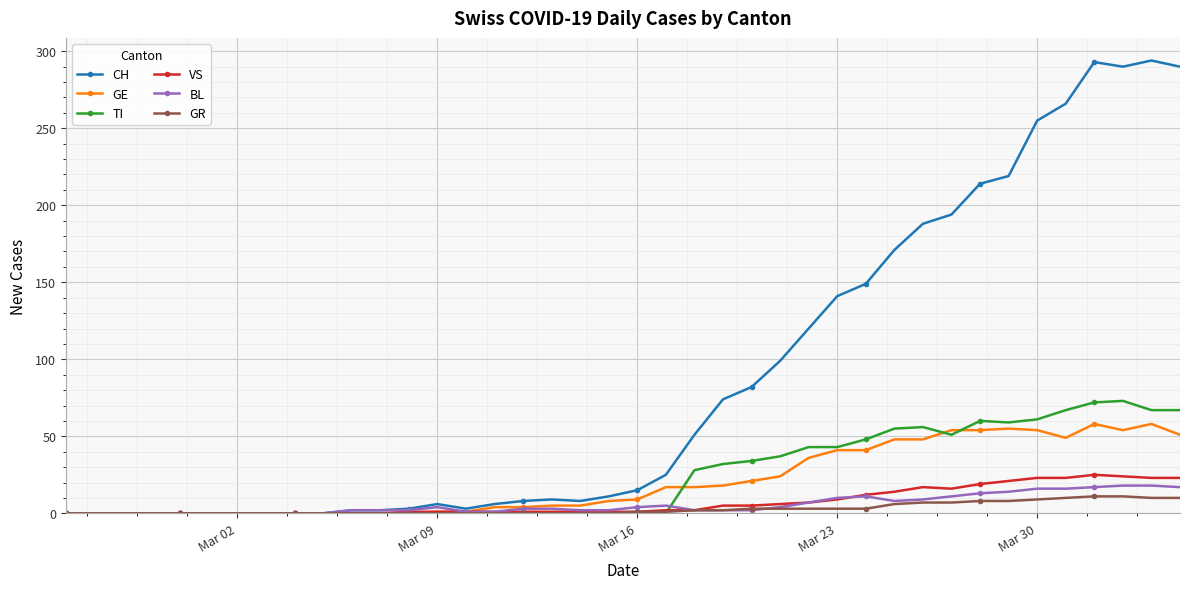

At how many categories does at least one series exceed 286?

4